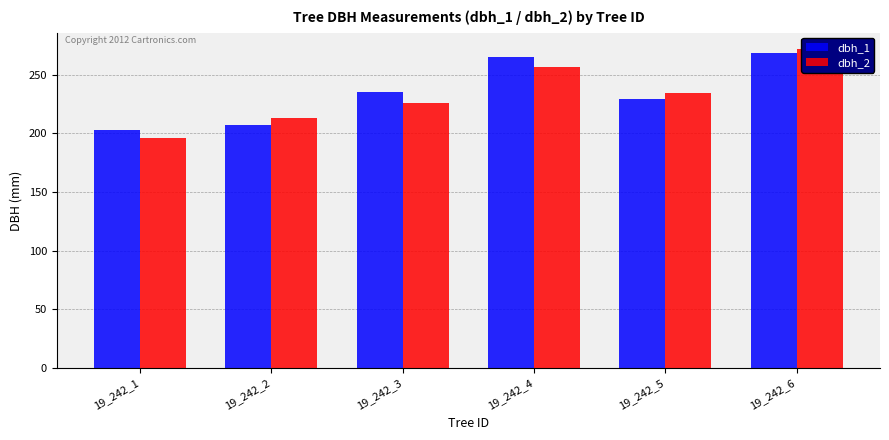

Which series has the largest total across all categories?

dbh_1